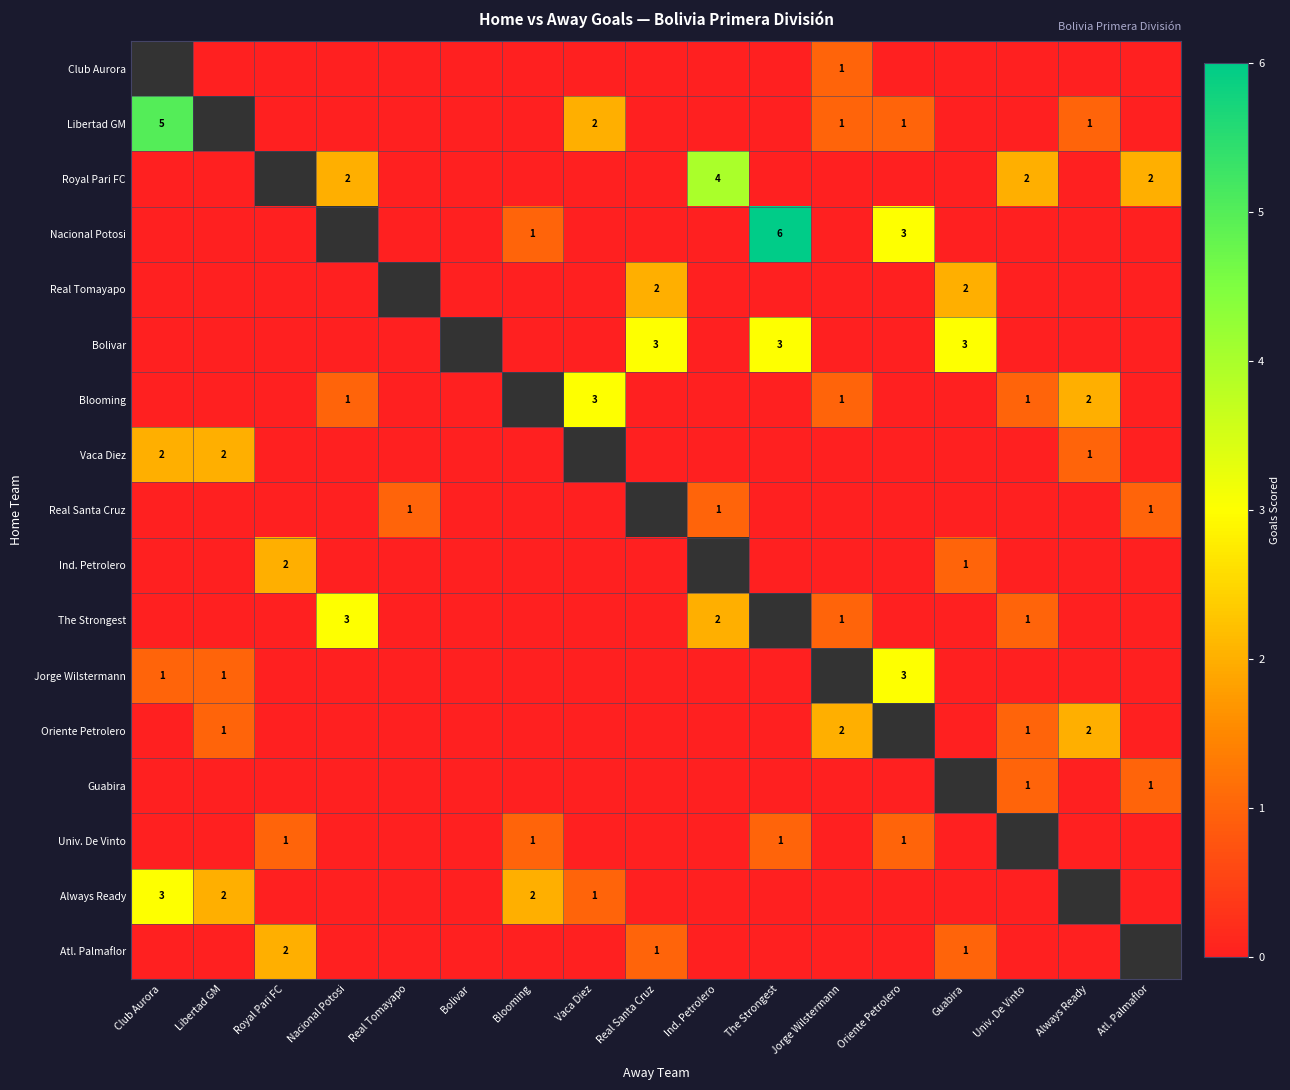

Is it true that Ind. Petrolero equals 1 at Guabira?

True